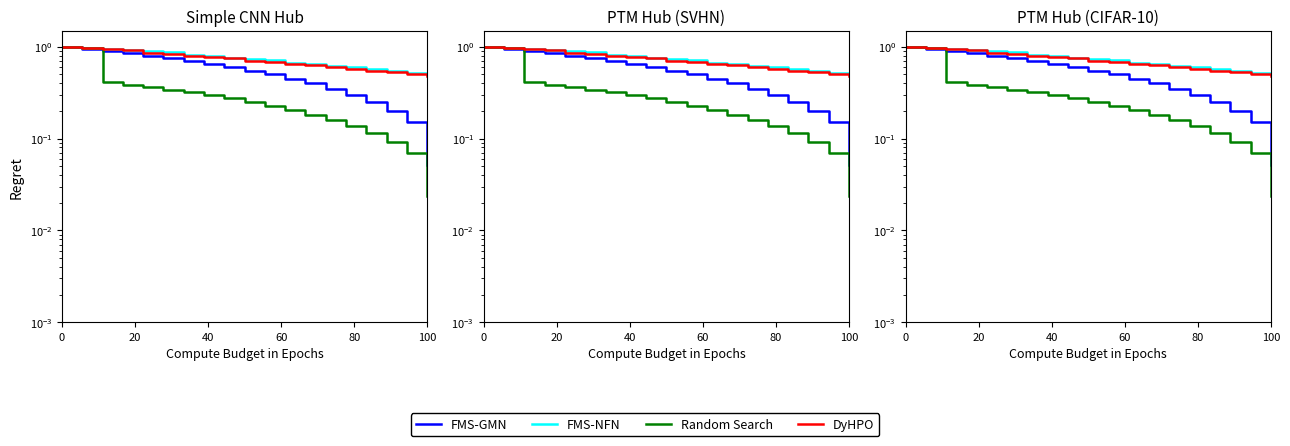

What is the value of the FMS-GMN point at the 18th from the left?

0.2